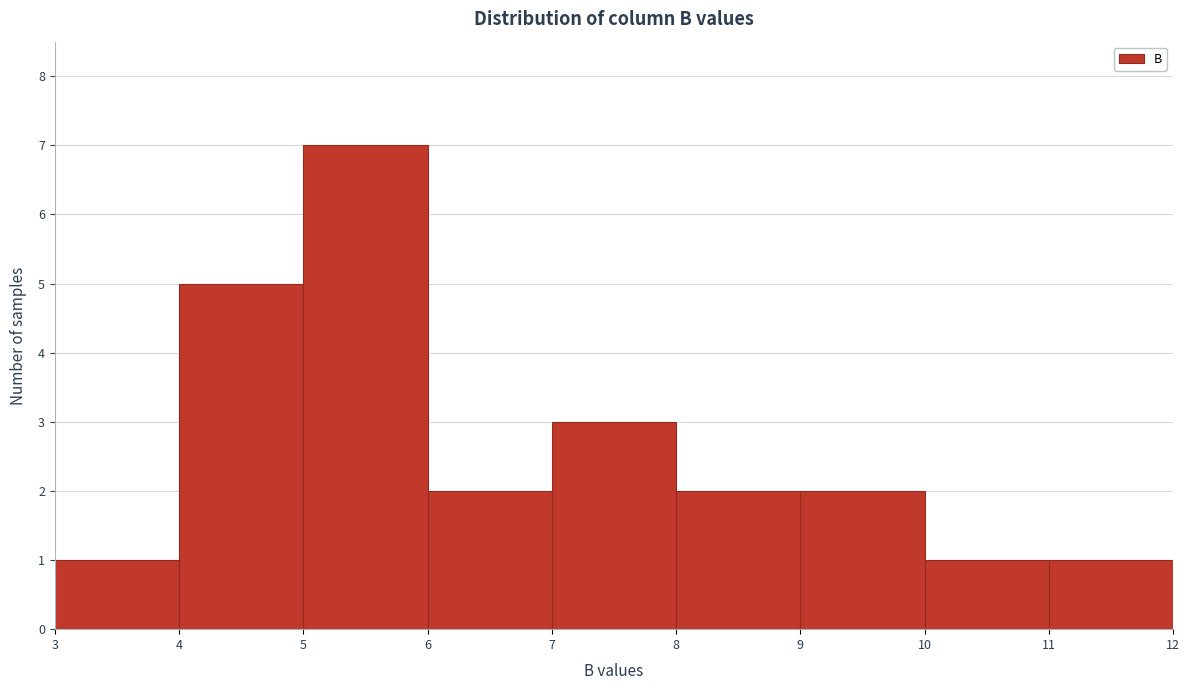

Reading left to right, transcribe this chart: for each bar, give the range it covers on the x-axis and its height. The values are not printed on the chart, so give them approximately, as read against the axis.

3 to 4: 1
4 to 5: 5
5 to 6: 7
6 to 7: 2
7 to 8: 3
8 to 9: 2
9 to 10: 2
10 to 11: 1
11 to 12: 1